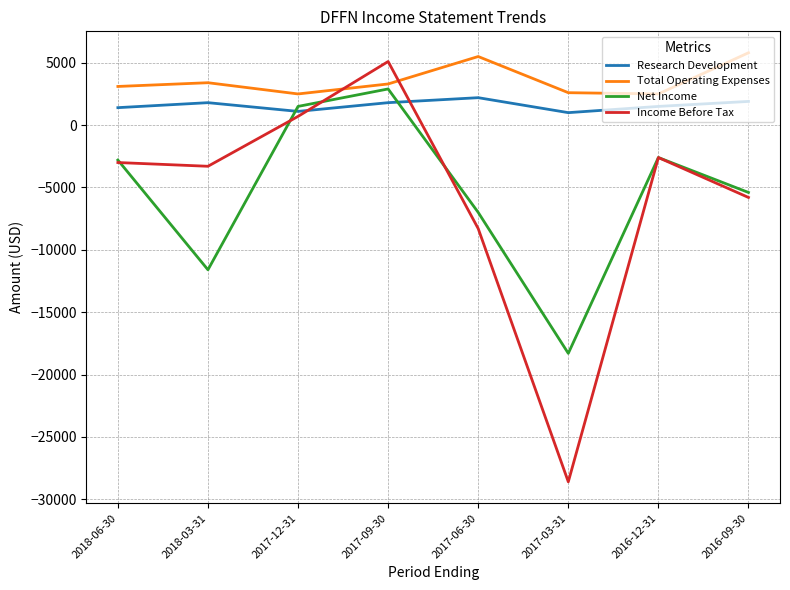

Which category has the lowest value across all series?

2017-03-31